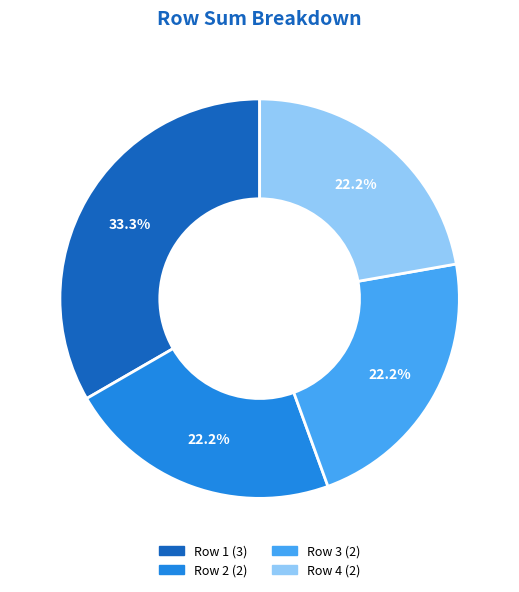

Is there any slice that represents more than half of the pie?

No